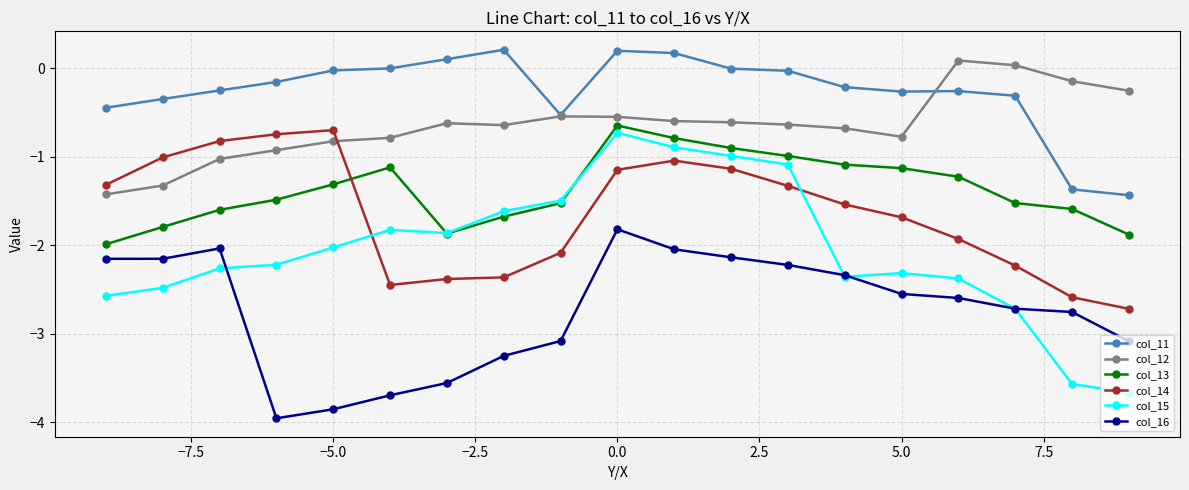

What is the smallest value displayed?

-4.0